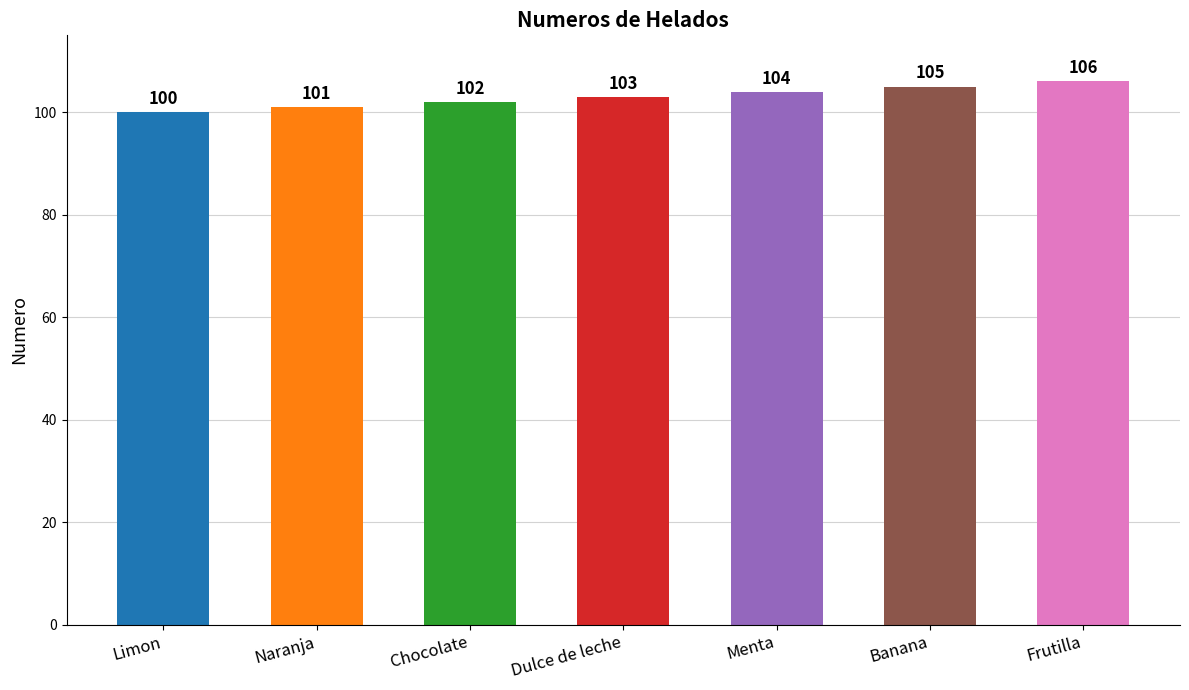

How many values are between 101 and 105?

5